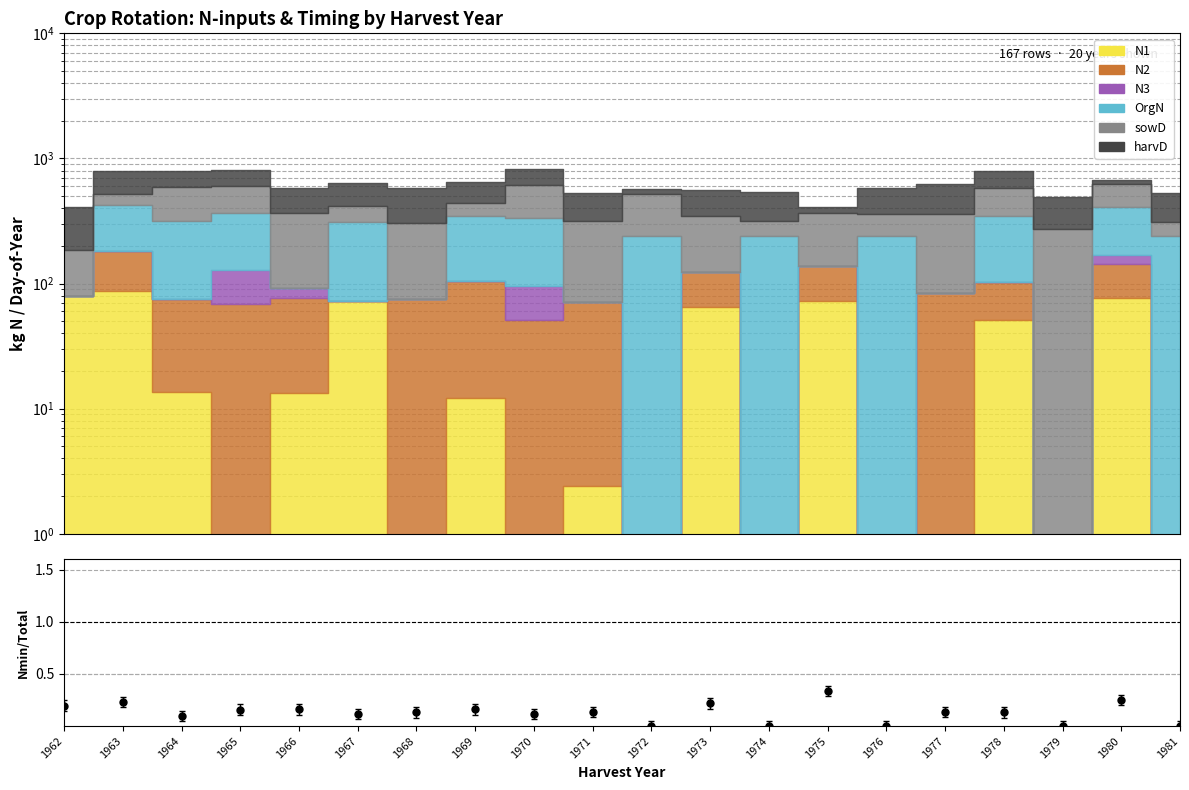

How many values are above zero?

15